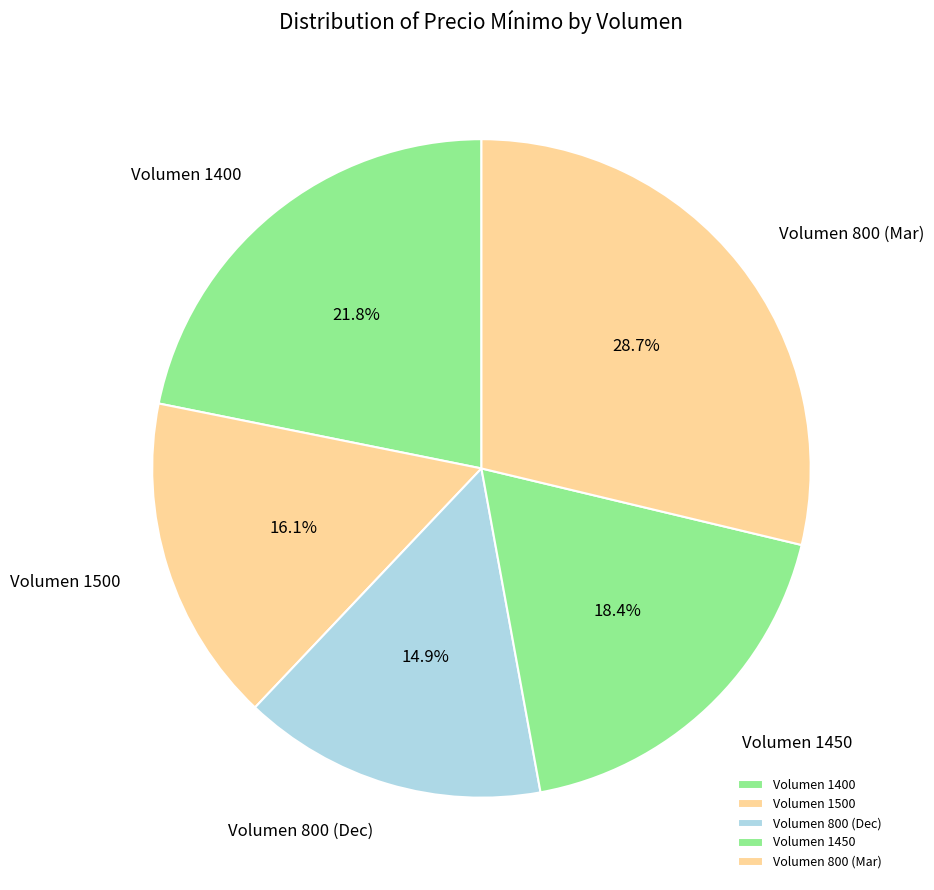

Which slice is the smallest?

Volumen 800 (Dec)